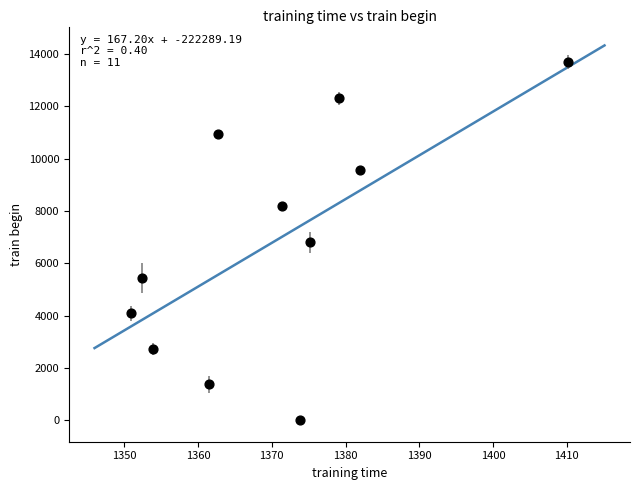

What is the average X value?

1370.3